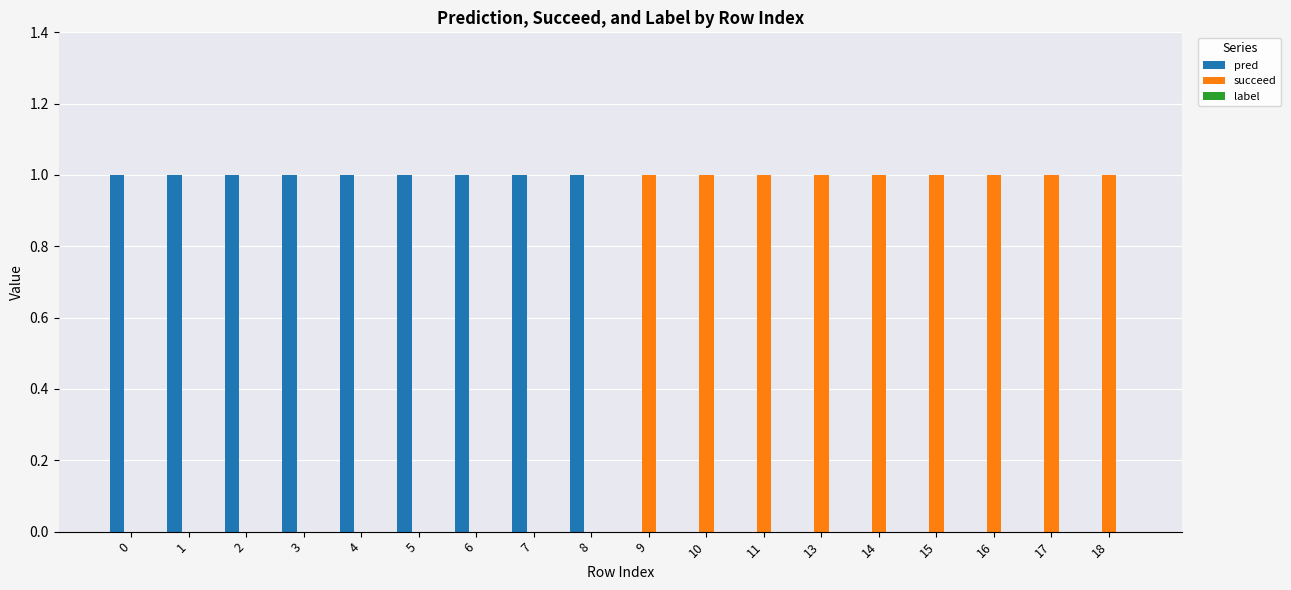

What is the sum of all pred values?

9